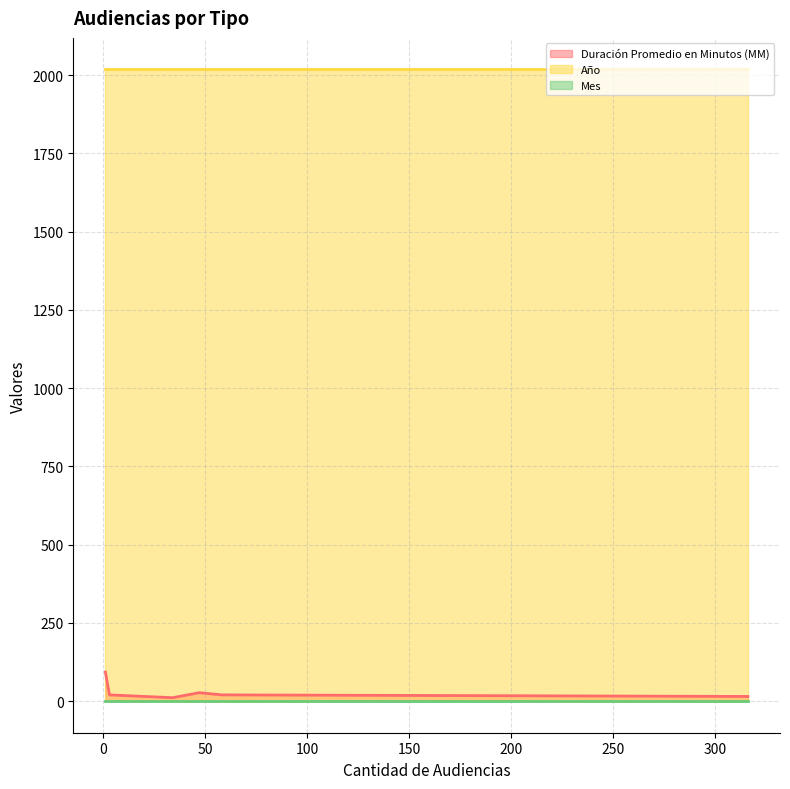

Count the number of categories in the chart.

6